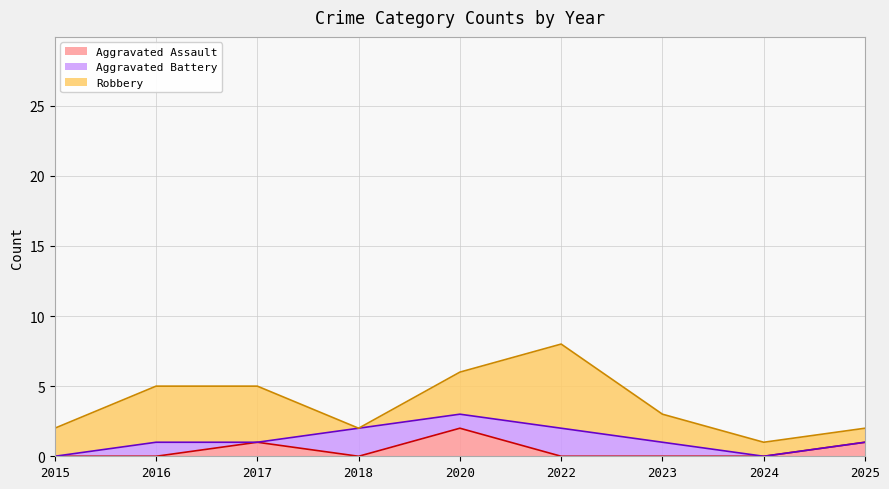

How many intersections are there between Aggravated Battery and Aggravated Assault?

4